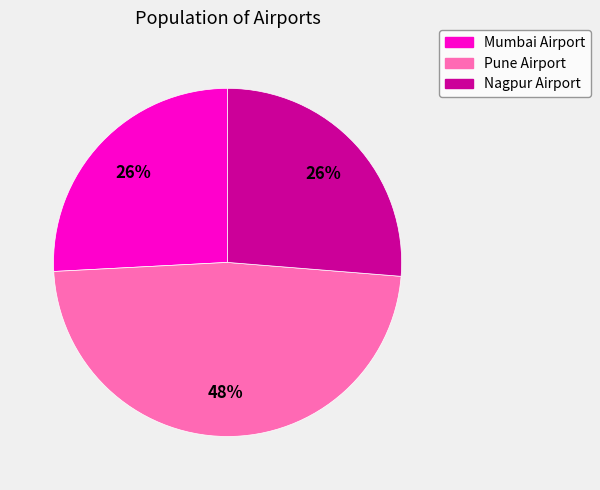

How many slices are in this pie chart?

3